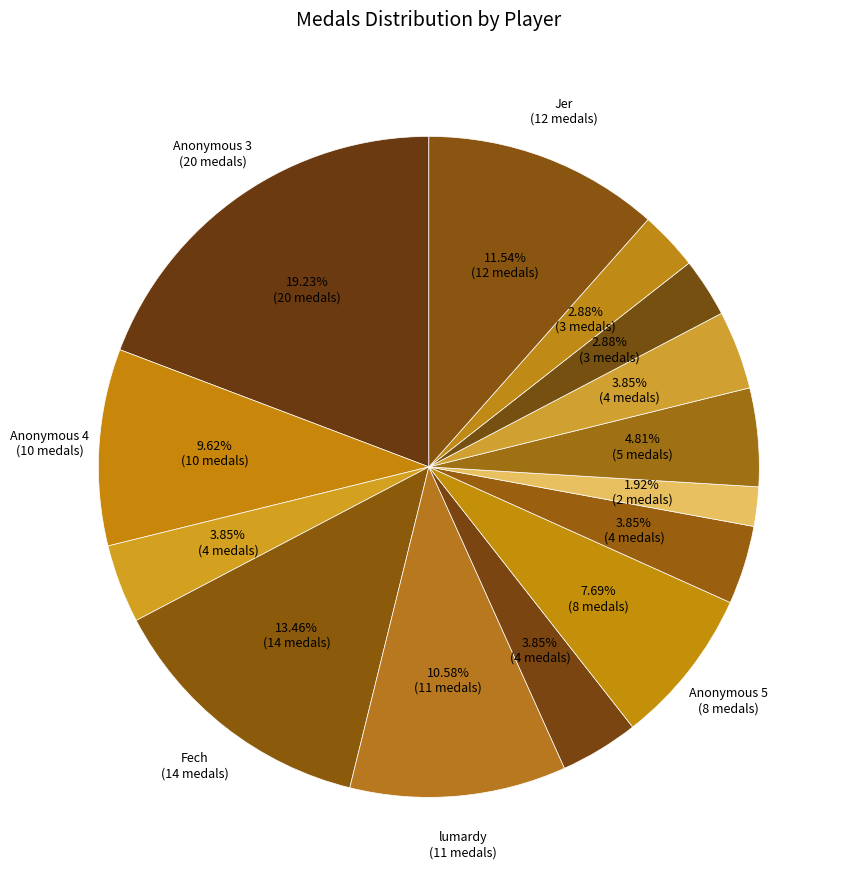

How many segments does this pie chart have?

14